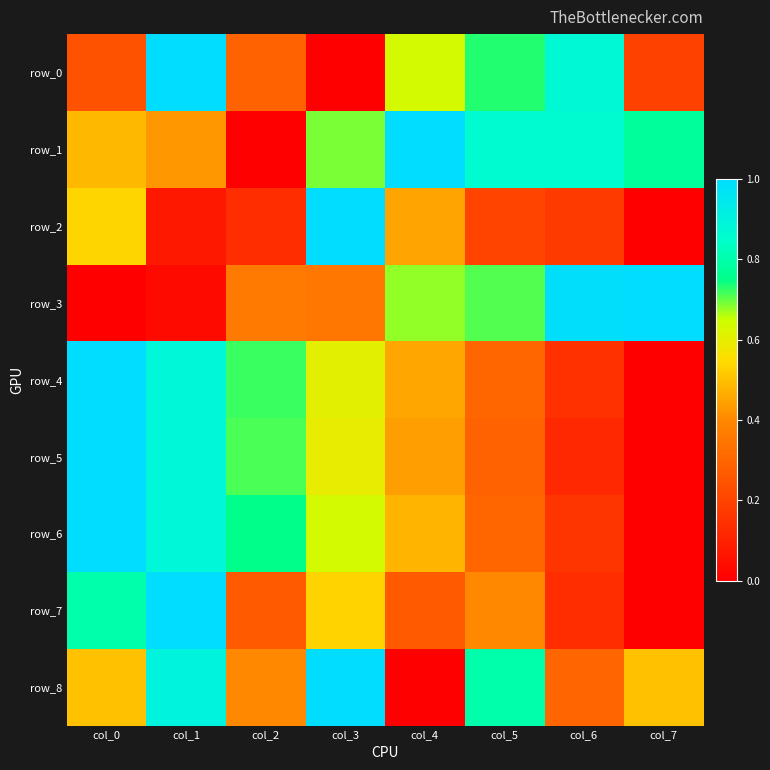

Reading left to right, transcribe all the data shown in this chart.

row_0: col_0=0.2	col_1=1.0	col_2=0.3	col_3=0.0	col_4=0.6	col_5=0.7	col_6=0.9	col_7=0.2
row_1: col_0=0.5	col_1=0.4	col_2=0.0	col_3=0.7	col_4=1.0	col_5=0.9	col_6=0.9	col_7=0.8
row_2: col_0=0.5	col_1=0.1	col_2=0.1	col_3=1.0	col_4=0.5	col_5=0.2	col_6=0.2	col_7=0.0
row_3: col_0=0.0	col_1=0.0	col_2=0.4	col_3=0.4	col_4=0.7	col_5=0.7	col_6=1.0	col_7=1.0
row_4: col_0=1.0	col_1=0.9	col_2=0.7	col_3=0.6	col_4=0.5	col_5=0.3	col_6=0.1	col_7=0.0
row_5: col_0=1.0	col_1=0.9	col_2=0.7	col_3=0.6	col_4=0.4	col_5=0.3	col_6=0.1	col_7=0.0
row_6: col_0=1.0	col_1=0.9	col_2=0.8	col_3=0.6	col_4=0.5	col_5=0.3	col_6=0.2	col_7=0.0
row_7: col_0=0.8	col_1=1.0	col_2=0.3	col_3=0.5	col_4=0.3	col_5=0.4	col_6=0.1	col_7=0.0
row_8: col_0=0.5	col_1=0.9	col_2=0.4	col_3=1.0	col_4=0.0	col_5=0.8	col_6=0.3	col_7=0.5